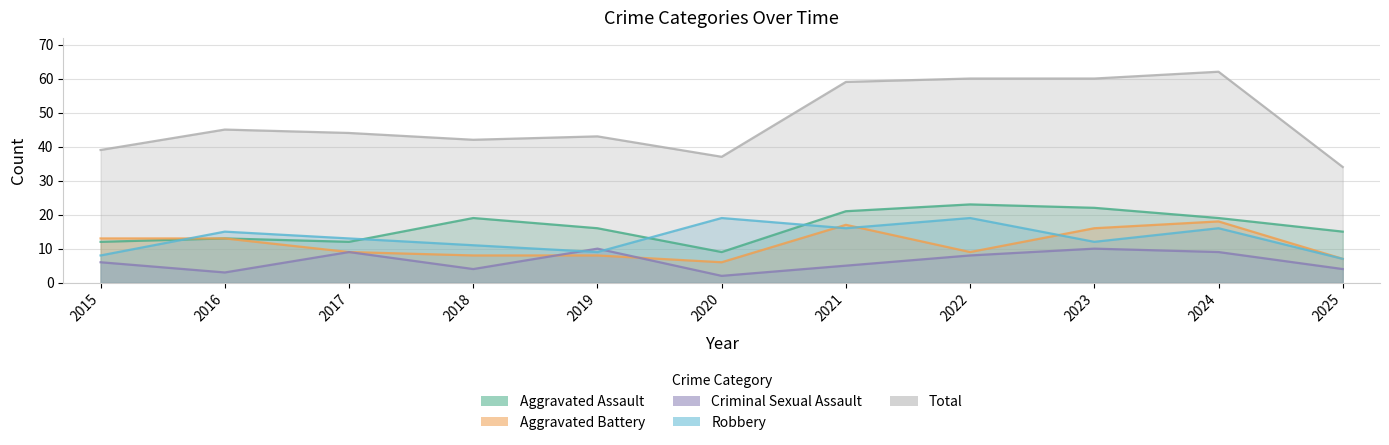

At which label does Criminal Sexual Assault first exceed 6?

2017